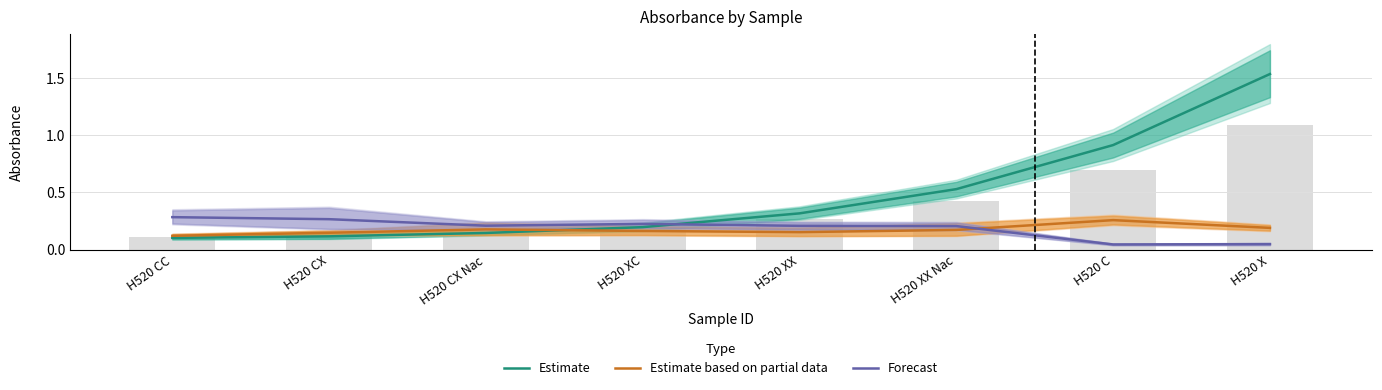

Reading left to right, transcribe all the data shown in this chart.

Estimate: 0.1	0.1	0.1	0.2	0.3	0.5	0.9	1.5
Estimate based on partial data: 0.1	0.1	0.2	0.2	0.2	0.2	0.3	0.2
Forecast: 0.3	0.3	0.2	0.2	0.2	0.2	0.0	0.0